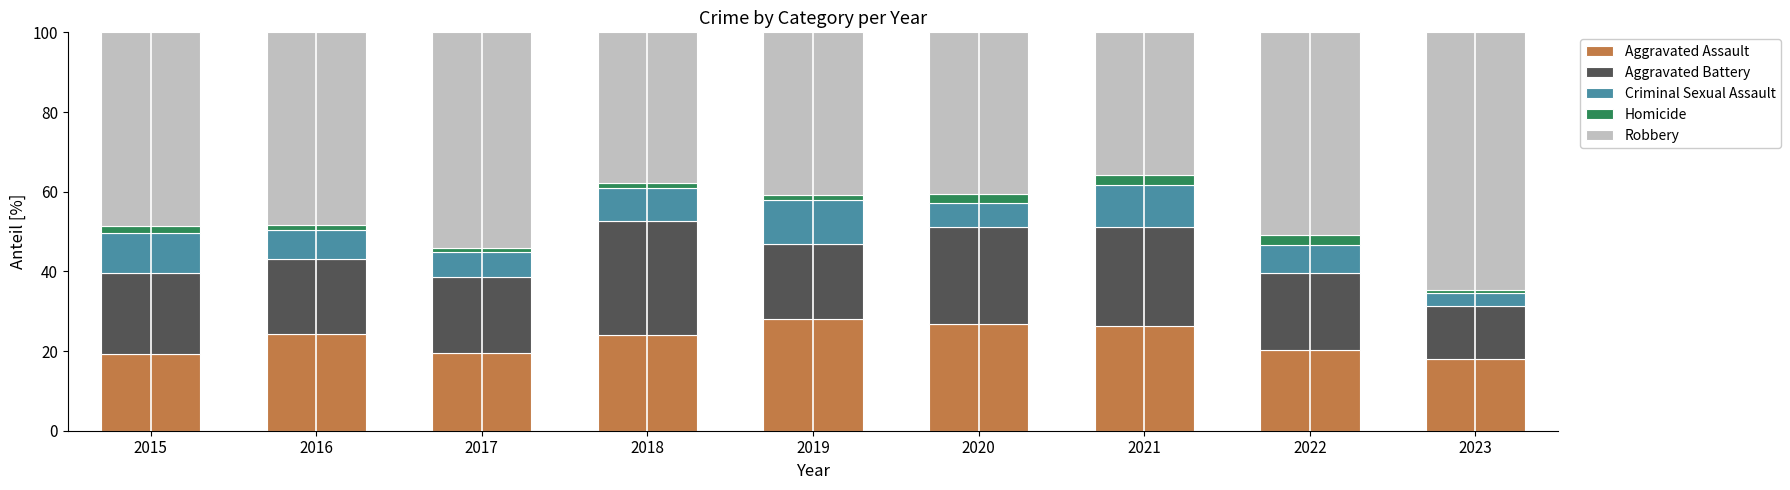

What is the lowest value of the Aggravated Assault series?

18.1